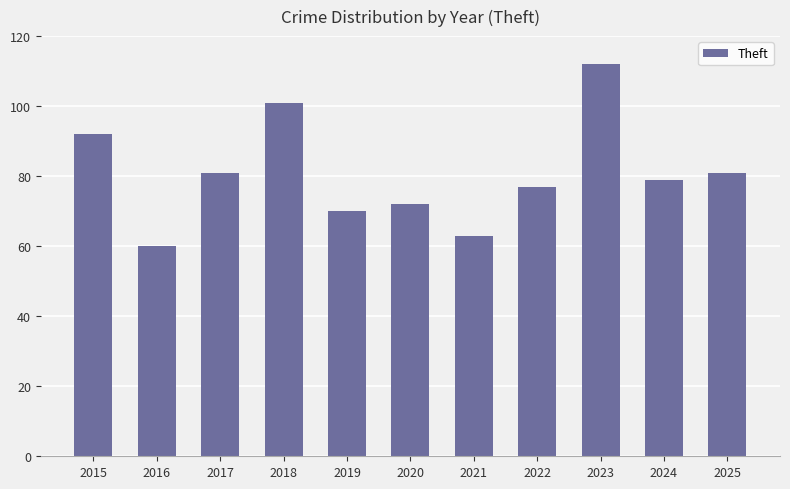

Is it true that the value at 2023 is 112?

True